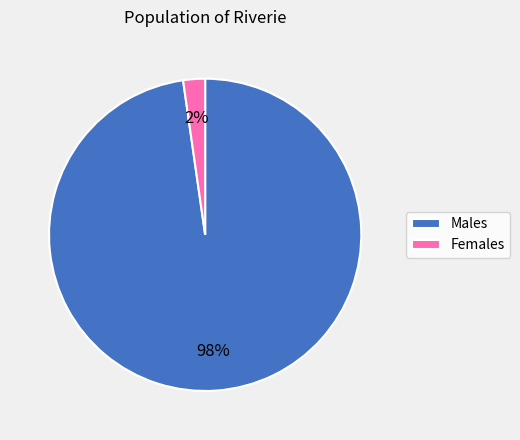

What is the majority slice?

Males